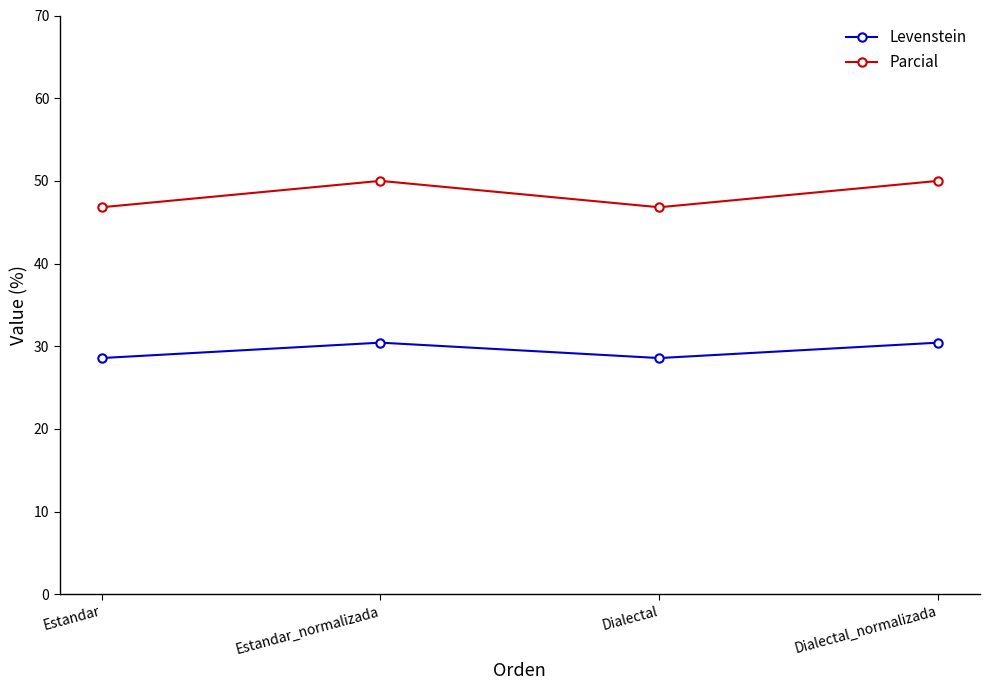

At which category does Parcial reach its first local peak?

Estandar_normalizada